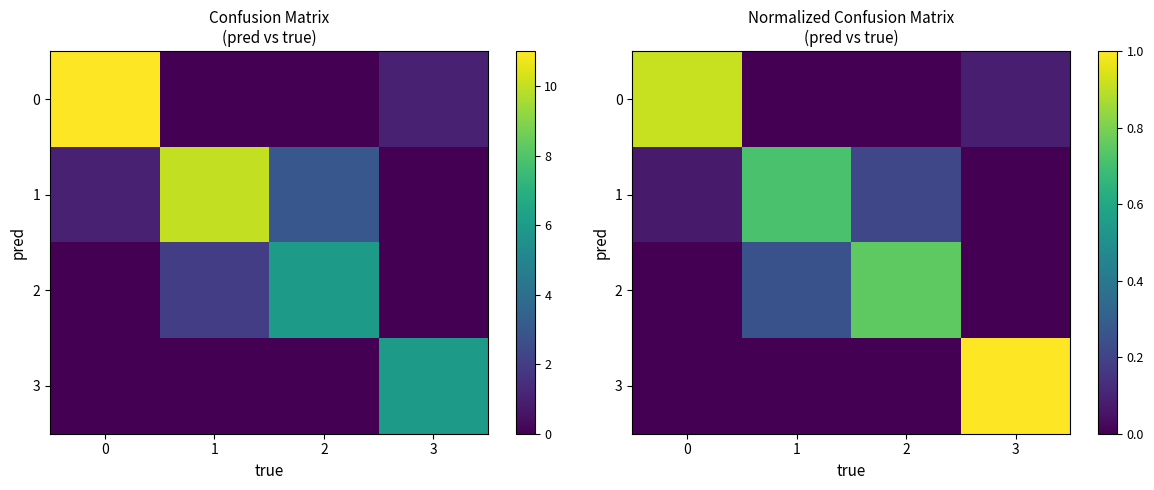

Rank the series by their maximum value, from lowest to highest.

1, 2, 0, 3